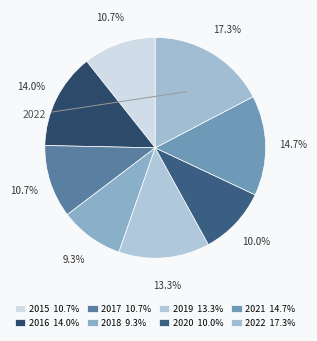

What portion of the pie excludes 2015?

89.3%